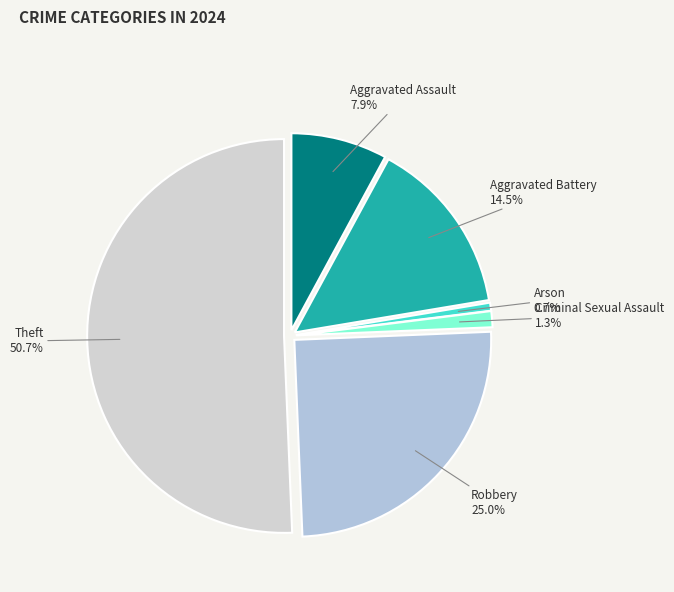

The Arson slice represents 1% of the pie. True or false?

True